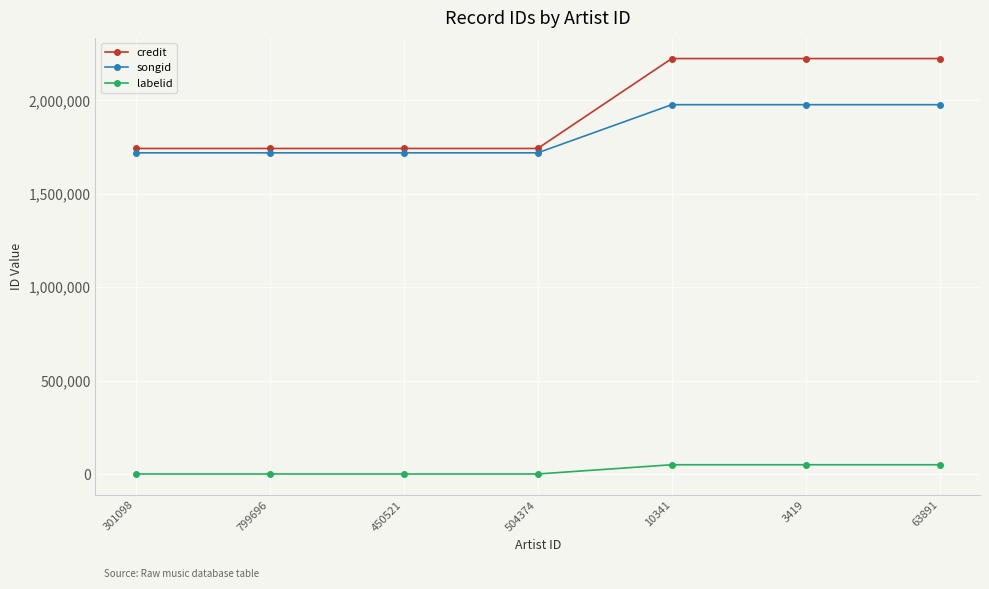

What is the minimum value for songid?

1718563